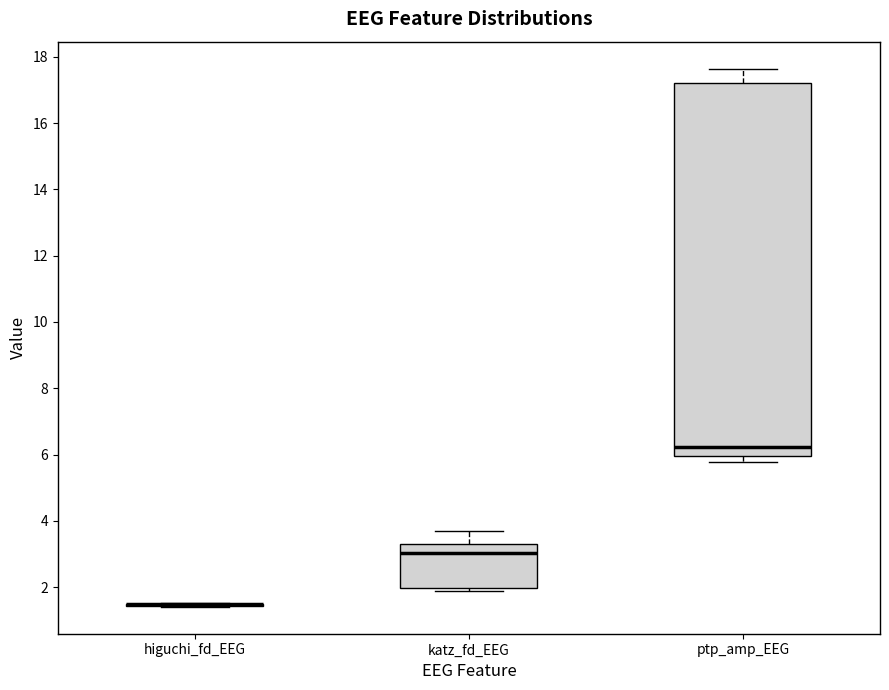

Reading left to right, read every box against the y-axis: the position of its median line, the range the box covers, and the ends of its whiskers. The values are not printed on the chart, so give them approximately, as read against the axis.

higuchi_fd_EEG: box collapsed to a line at 1.4, whiskers 1.4 to 1.6
katz_fd_EEG: median 3.0, box 2.0 to 3.4, whiskers 1.8 to 3.6
ptp_amp_EEG: median 6.2, box 6.0 to 17.2, whiskers 5.8 to 17.6